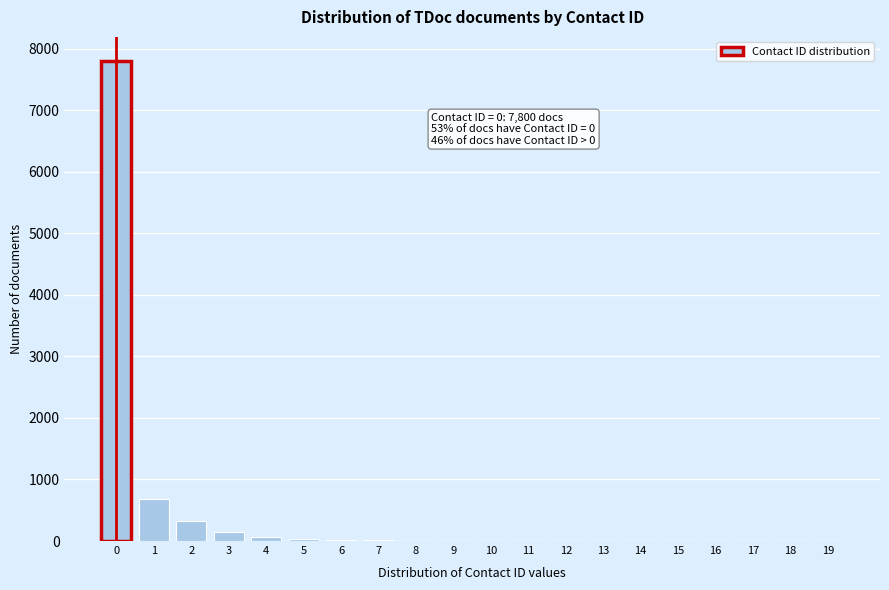

Is it true that the value at 2 is 320?

True